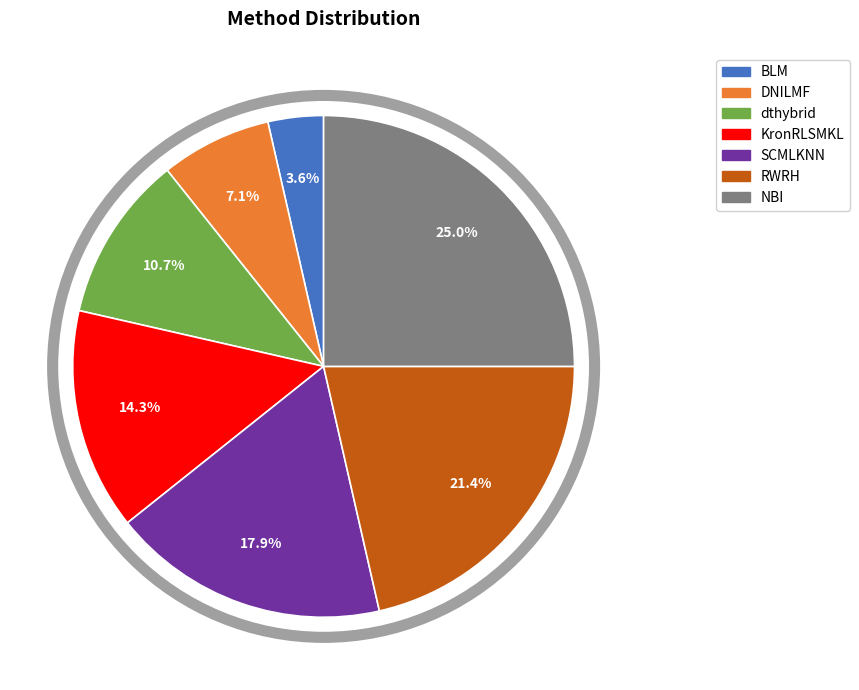

To the nearest percent, what is the combined percentage of dthybrid and KronRLSMKL?

25%